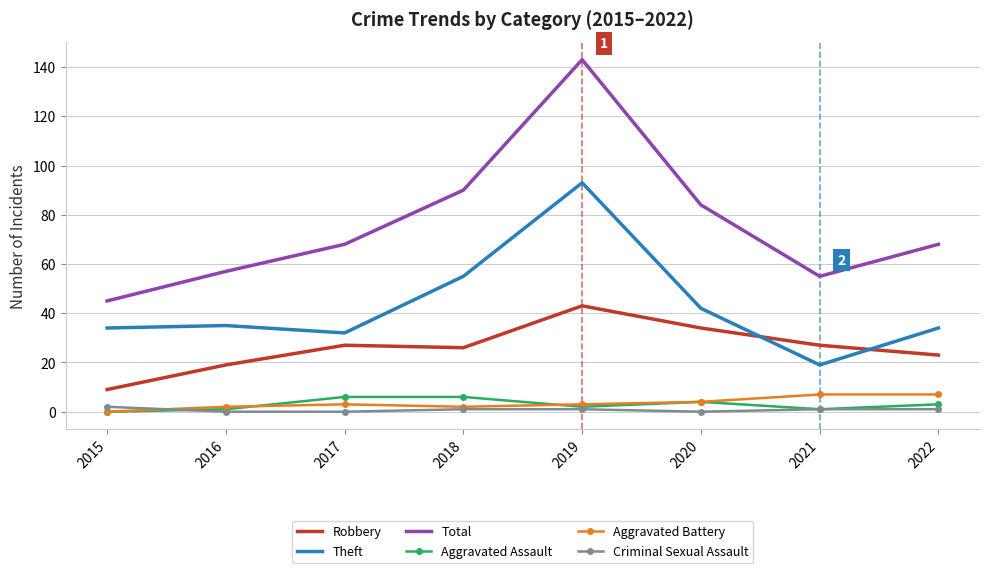

Is it true that Robbery equals 5 at 2016?

False